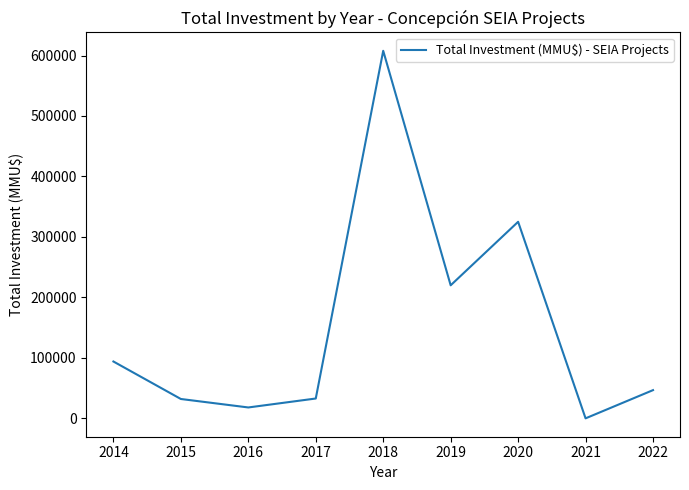

What is the ratio of the value at 2016 to the value at 2022?

0.4